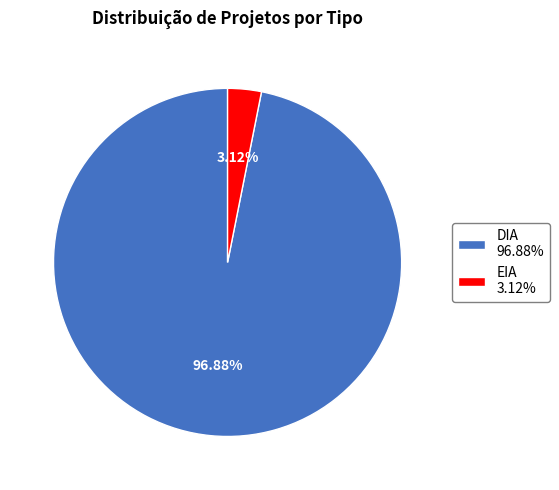

Between DIA 96.88% and EIA 3.12%, which is larger?

DIA 96.88%